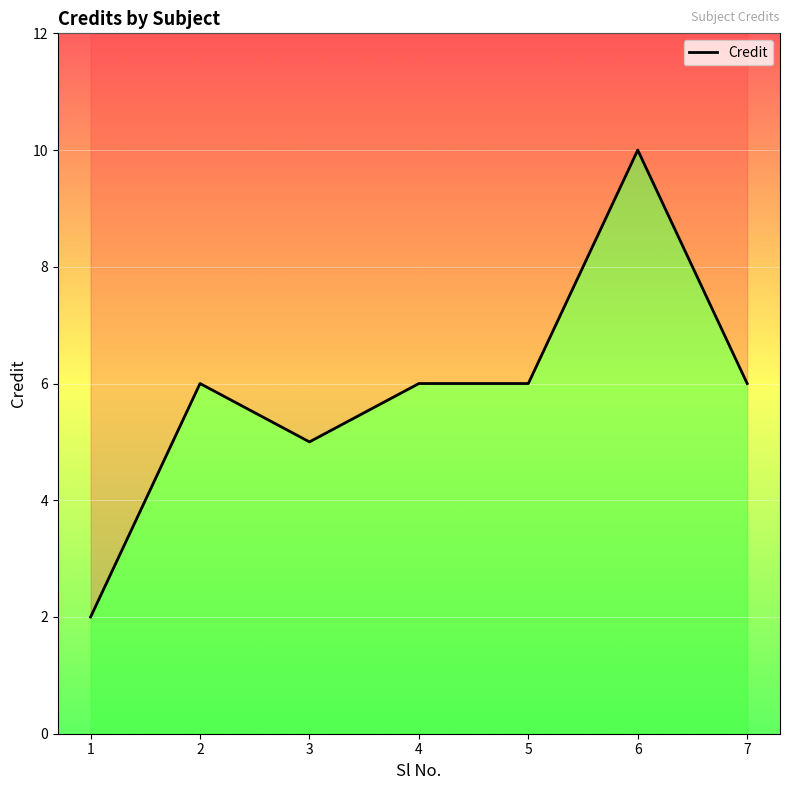

How many lines are shown in the chart?

1